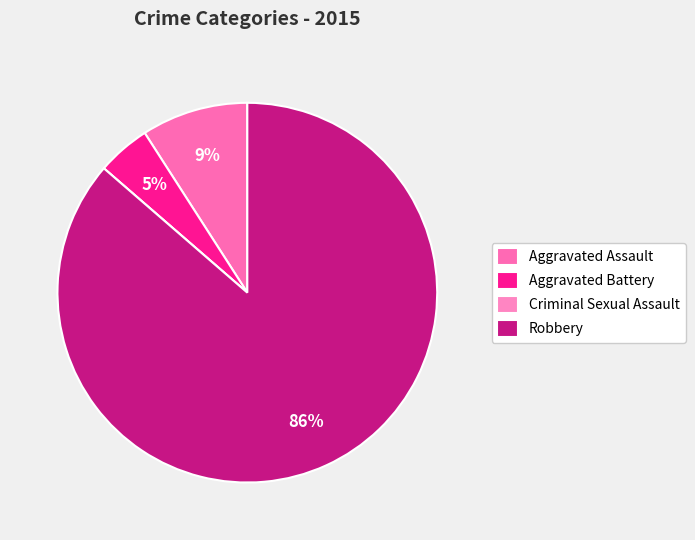

Which slice represents more than half of the pie?

Robbery